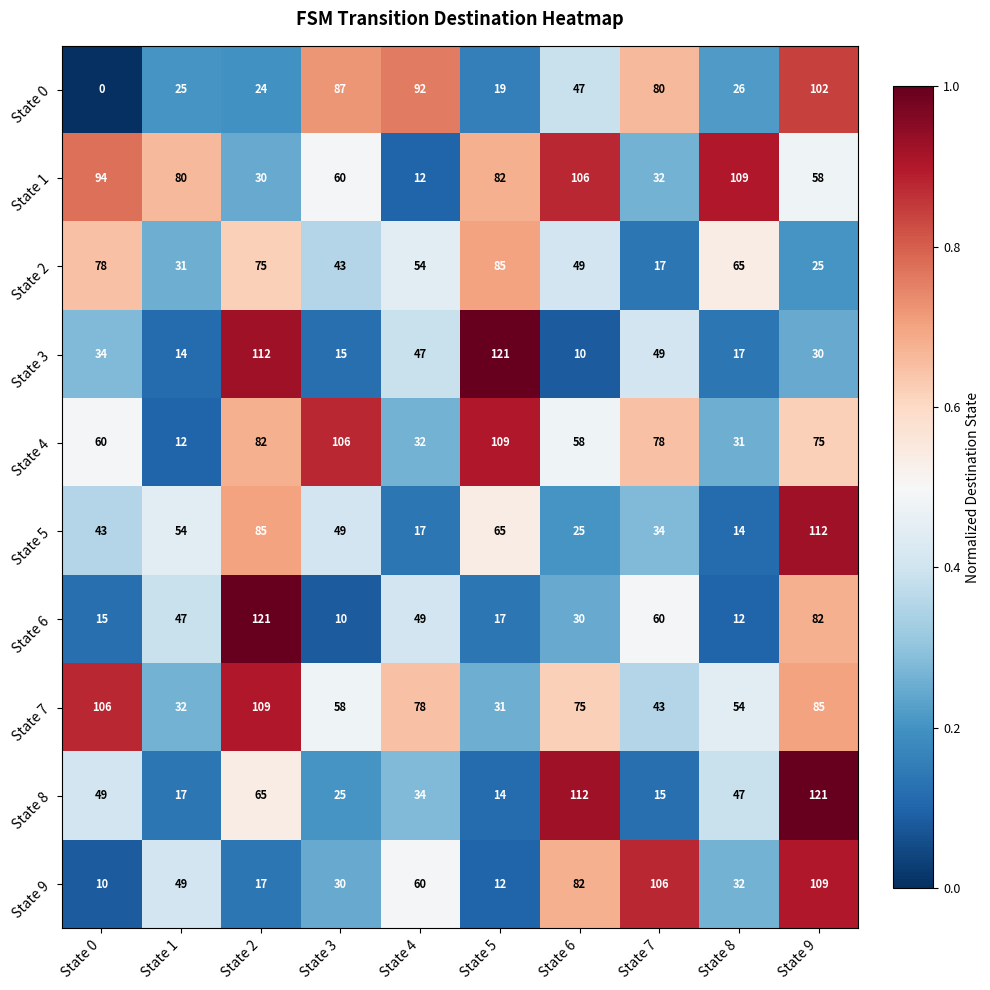

Rank the series at State 6 from highest to lowest value.

State 8, State 1, State 9, State 7, State 4, State 2, State 0, State 6, State 5, State 3